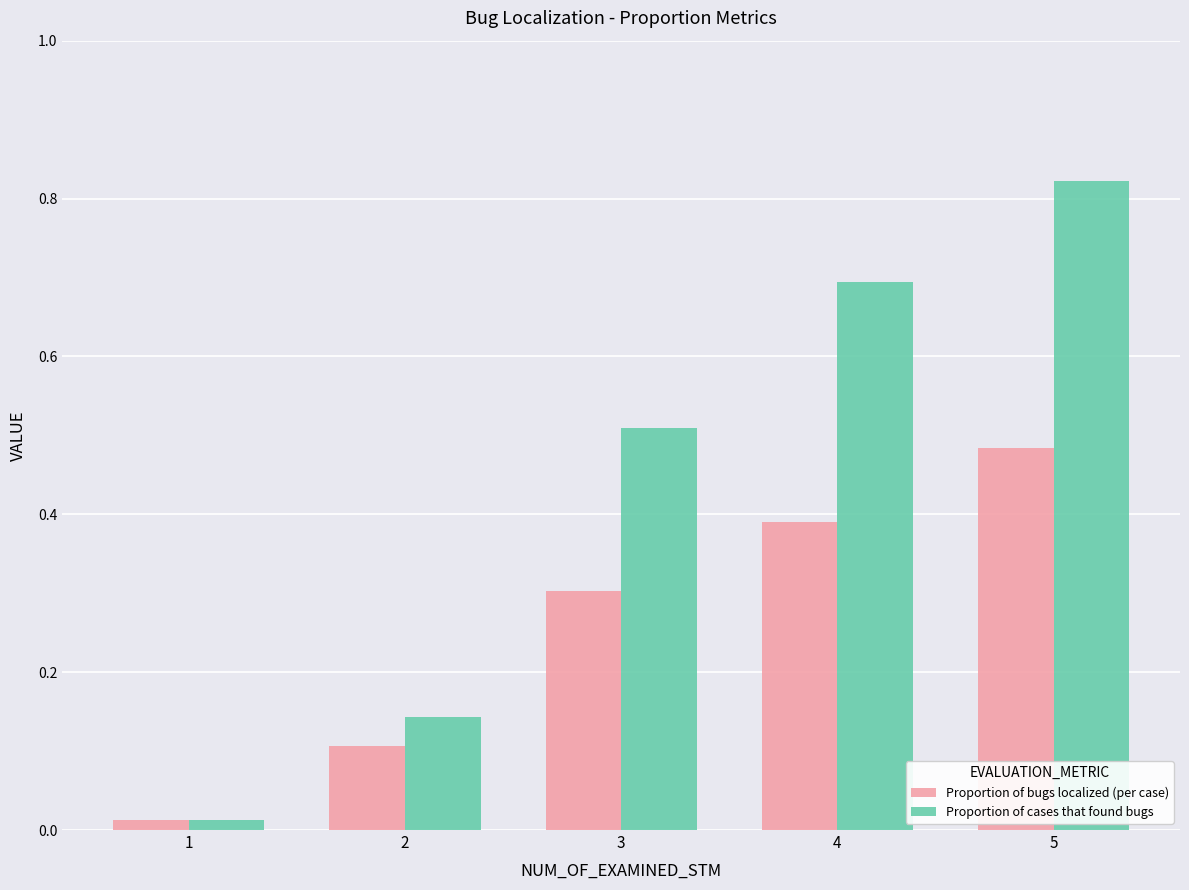

Rank the categories by Proportion of cases that found bugs value from highest to lowest.

5, 4, 3, 2, 1